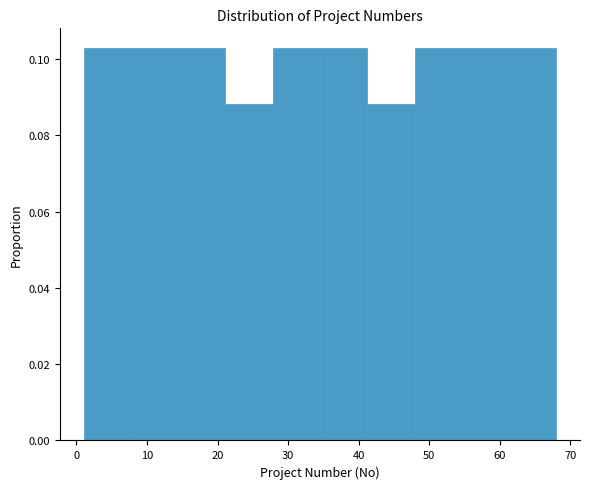

Reading left to right, list every bar in this chart as the range it spans on the x-axis followed by its height. Neither the bar edges nor the heights are printed on the chart, so give them approximately, as read against the axes.

1.0 to 7.7: 0.102
7.7 to 14.4: 0.102
14.4 to 21.1: 0.102
21.1 to 27.8: 0.088
27.8 to 34.5: 0.102
34.5 to 41.2: 0.102
41.2 to 47.9: 0.088
47.9 to 54.6: 0.102
54.6 to 61.3: 0.102
61.3 to 68.0: 0.102